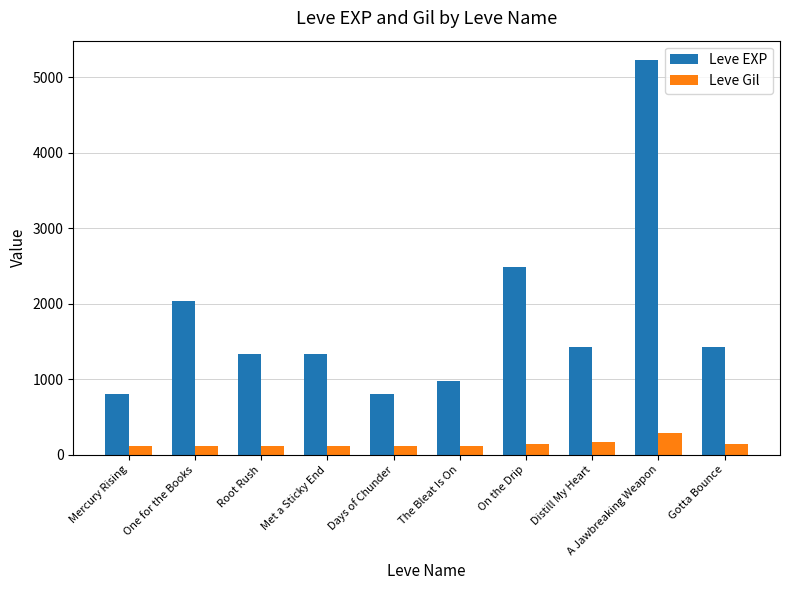

At how many categories does at least one series exceed 4759?

1